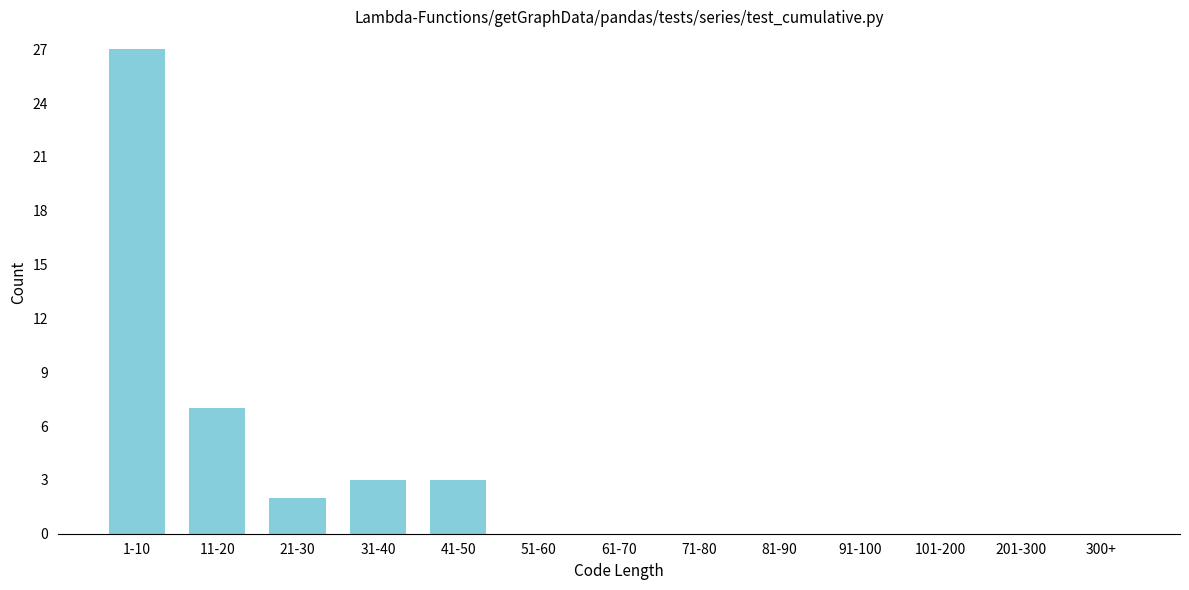

Reading right to left, list all the values displayed in this chart.

300+=0	201-300=0	101-200=0	91-100=0	81-90=0	71-80=0	61-70=0	51-60=0	41-50=3	31-40=3	21-30=2	11-20=7	1-10=27